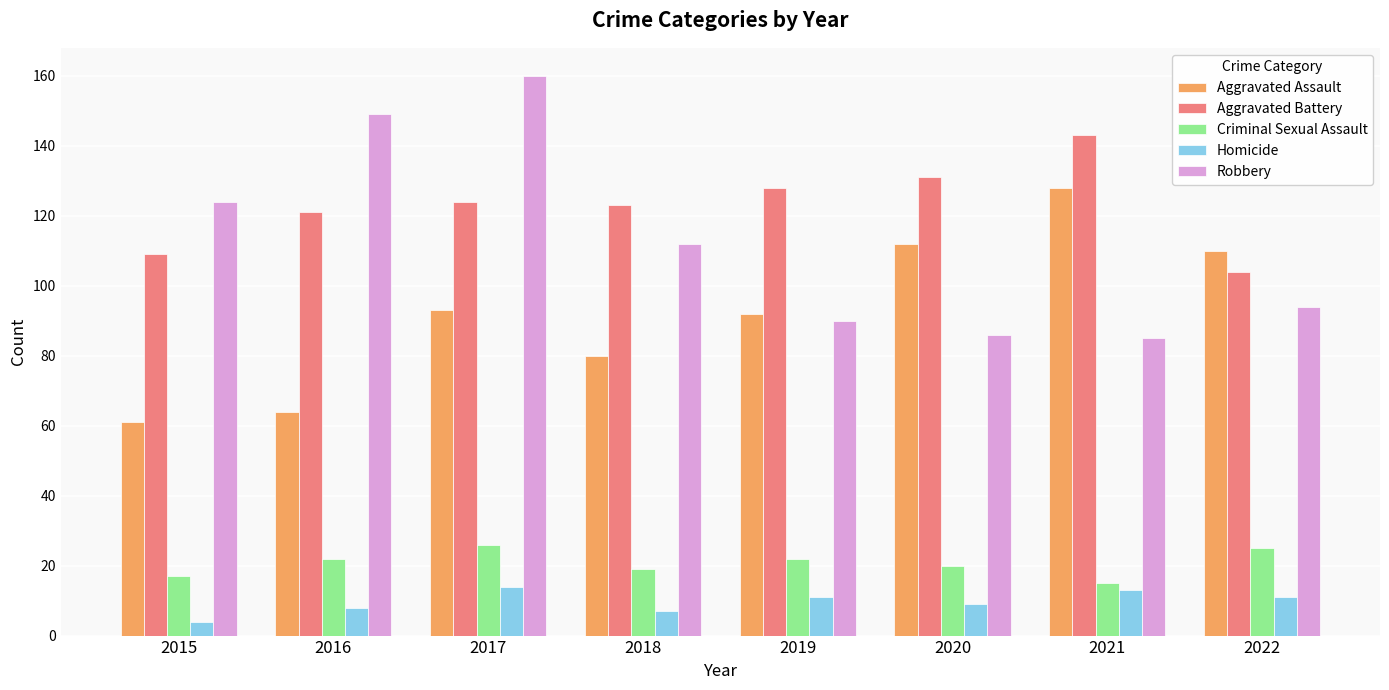

How many values in the Aggravated Assault series are below 93?

4